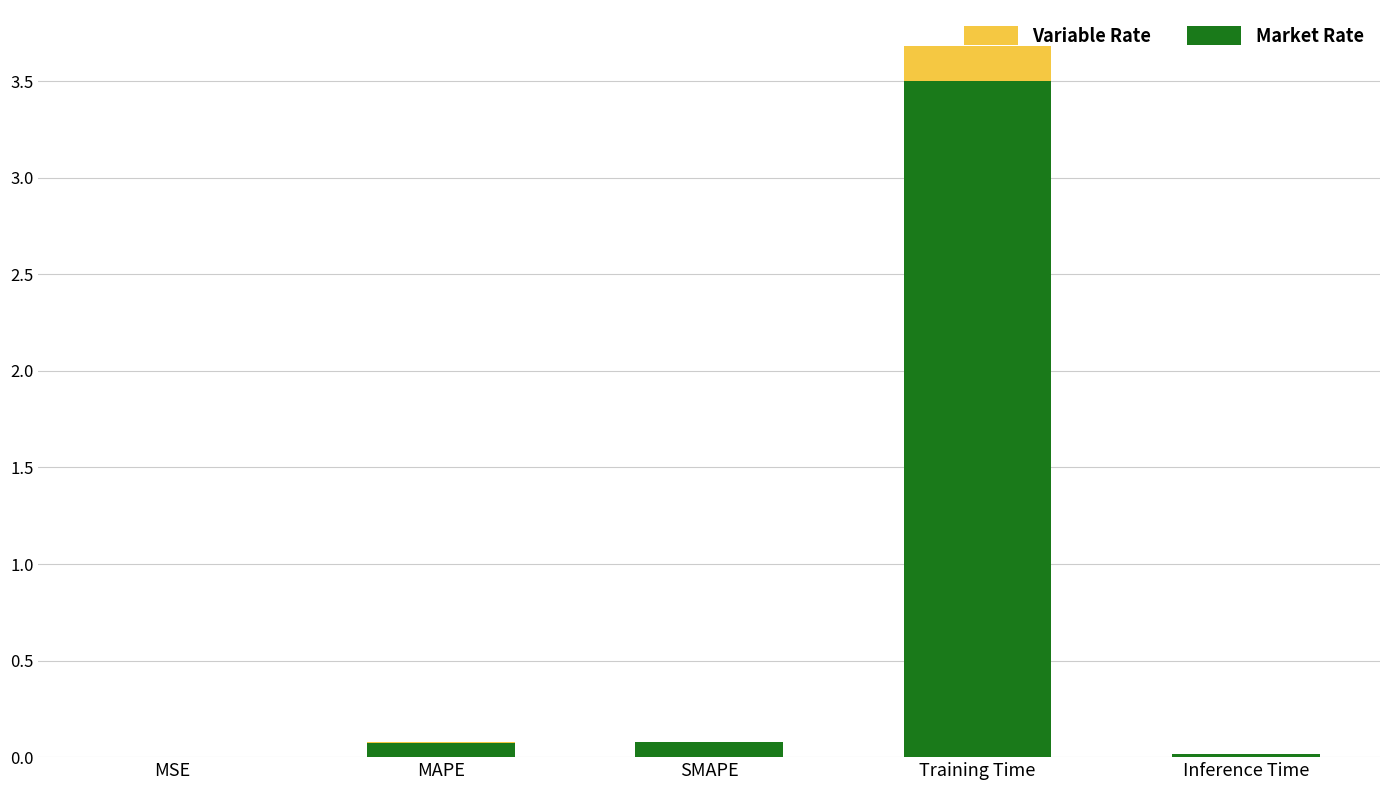

The value at MSE is 0.0. True or false?

False